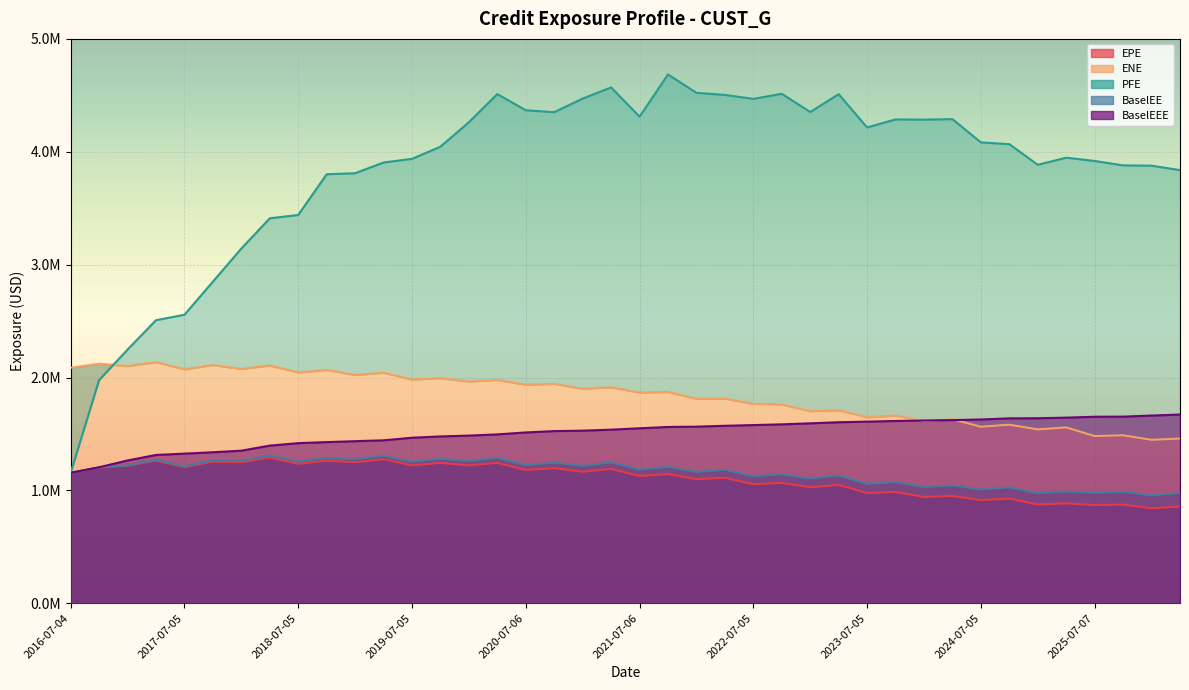

The value of BaselEEE at 2023-04-04 is 2836032.2. True or false?

False